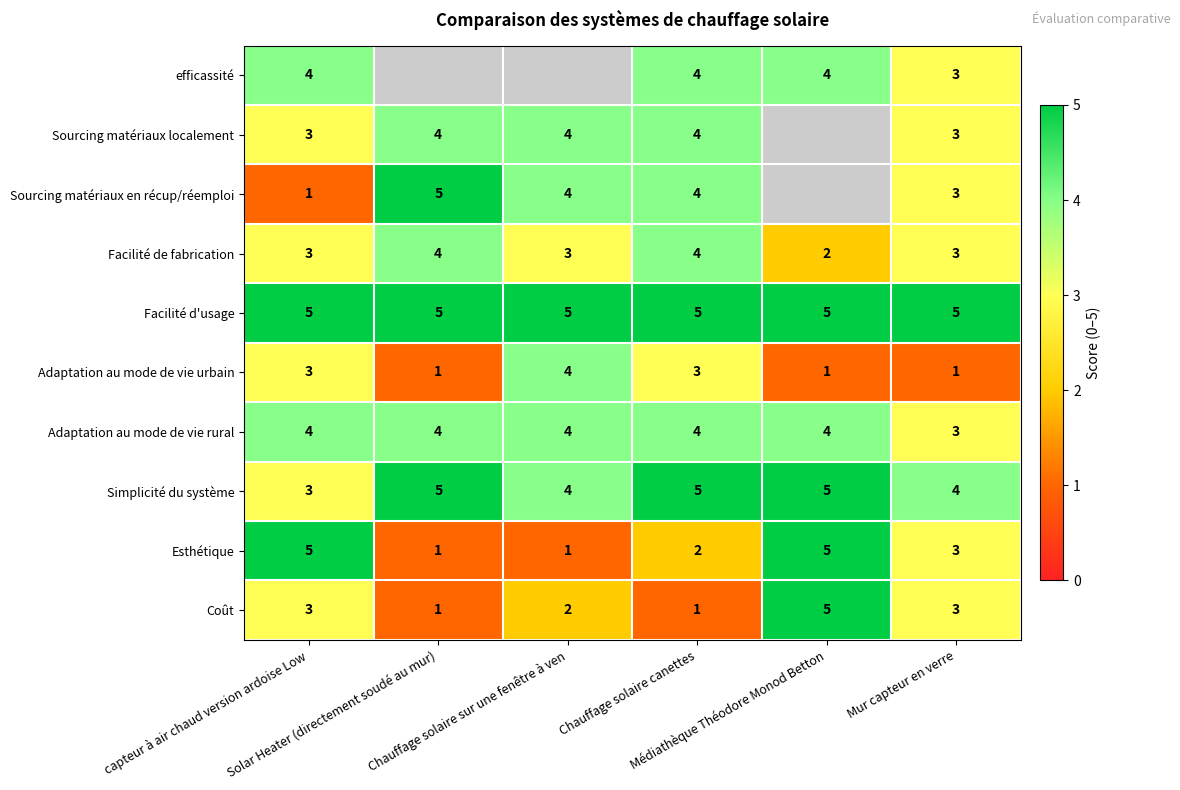

What is the highest value of the Facilité d'usage series?

5